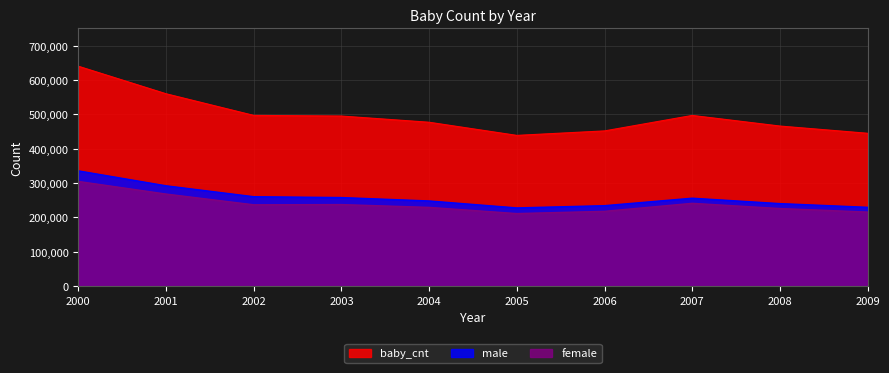

What is the average value of the female series?

238670